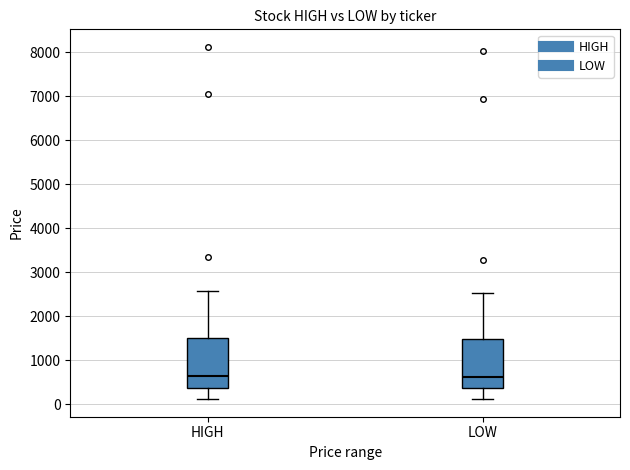

Where does the lower whisker of the box for HIGH end on the y-axis? The values are not printed on the chart, so give them approximately, as read against the axis.

100